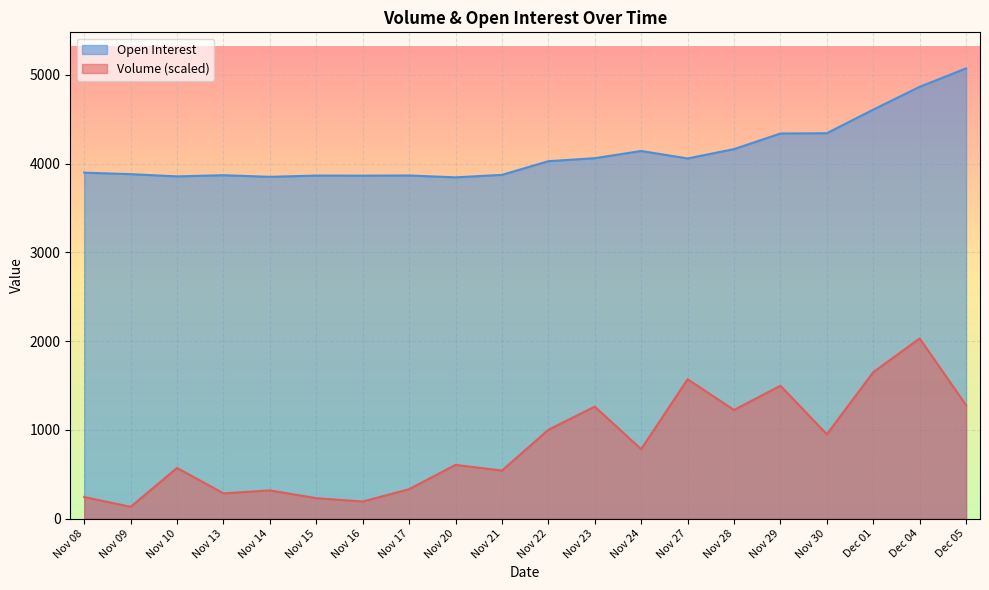

At which category does Open Interest reach its first local valley?

Nov 10